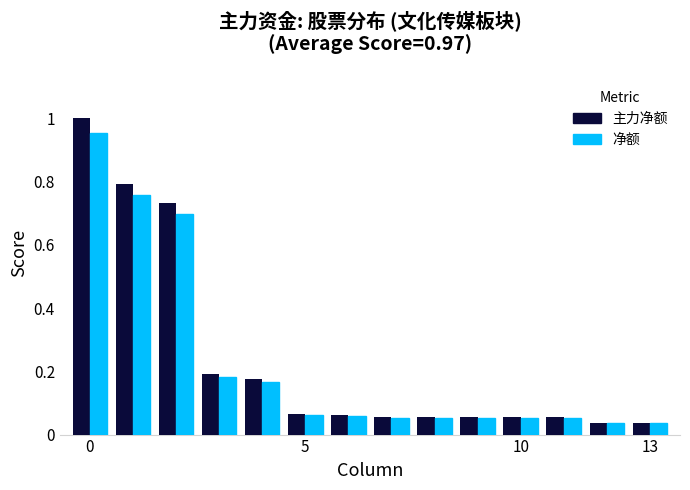

At how many categories does at least one series exceed 0?

14